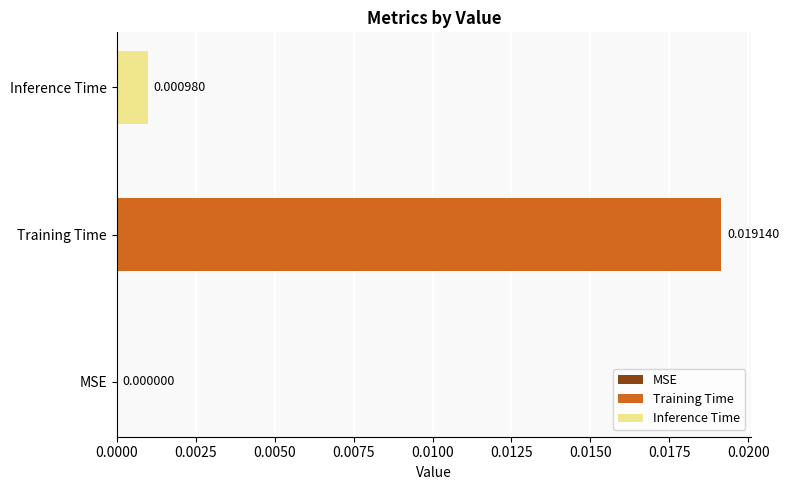

List the series in order of their peak value, highest first.

Training Time, Inference Time